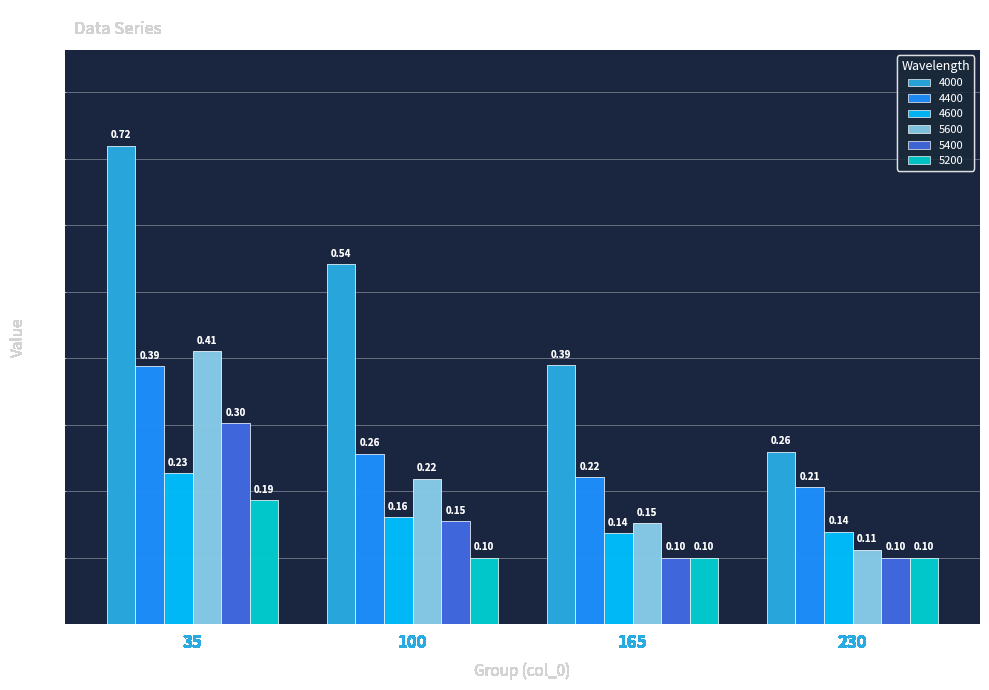

Is it true that 4000 equals 0.5 at 230?

False